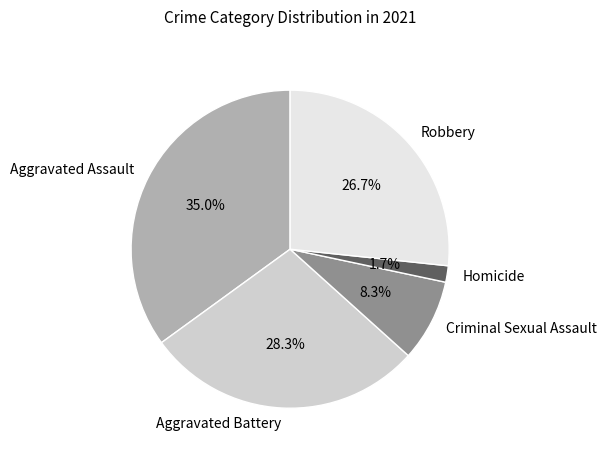

What is the largest slice in the pie chart?

Aggravated Assault